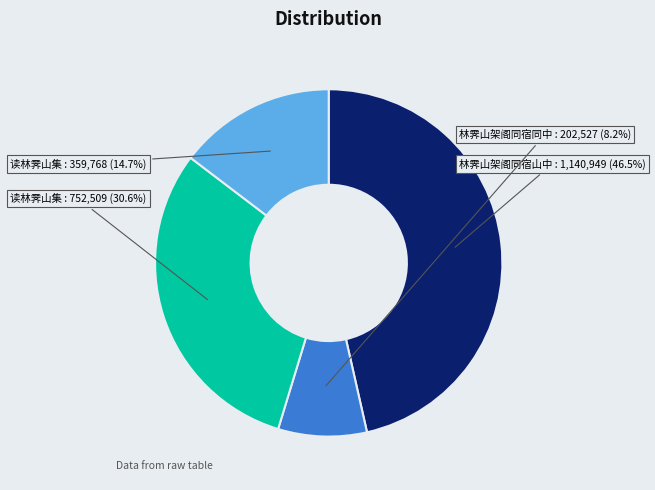

Is there any slice that represents more than half of the pie?

No